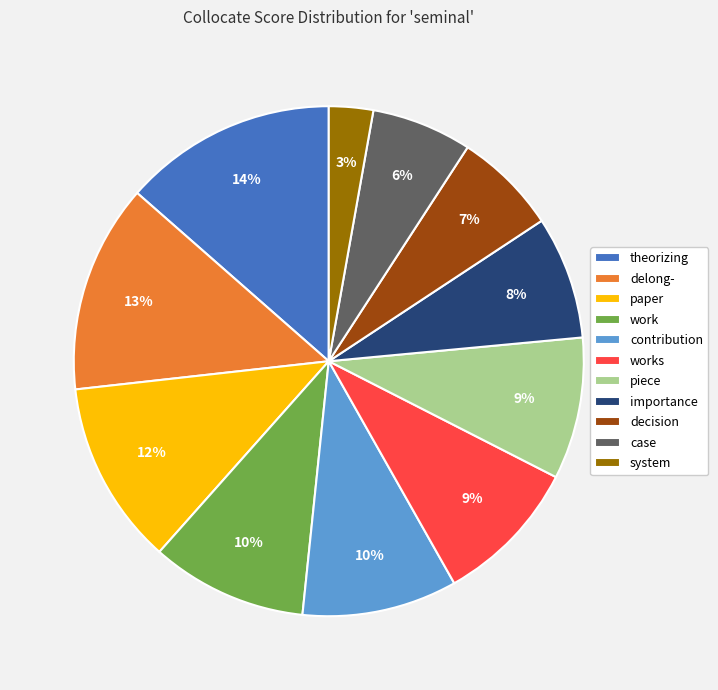

How many slices are in this pie chart?

11